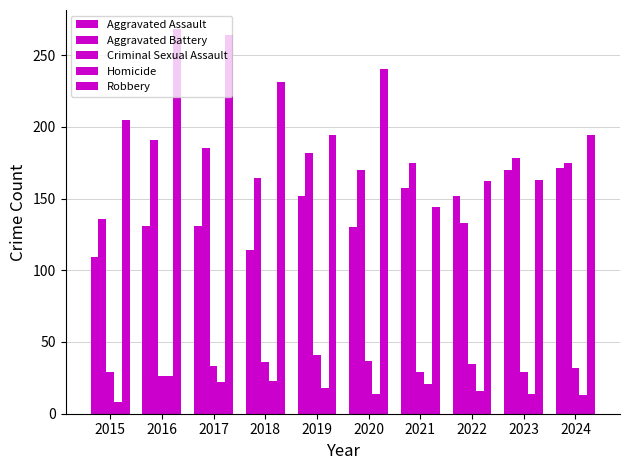

At which label does Criminal Sexual Assault reach its minimum?

2016